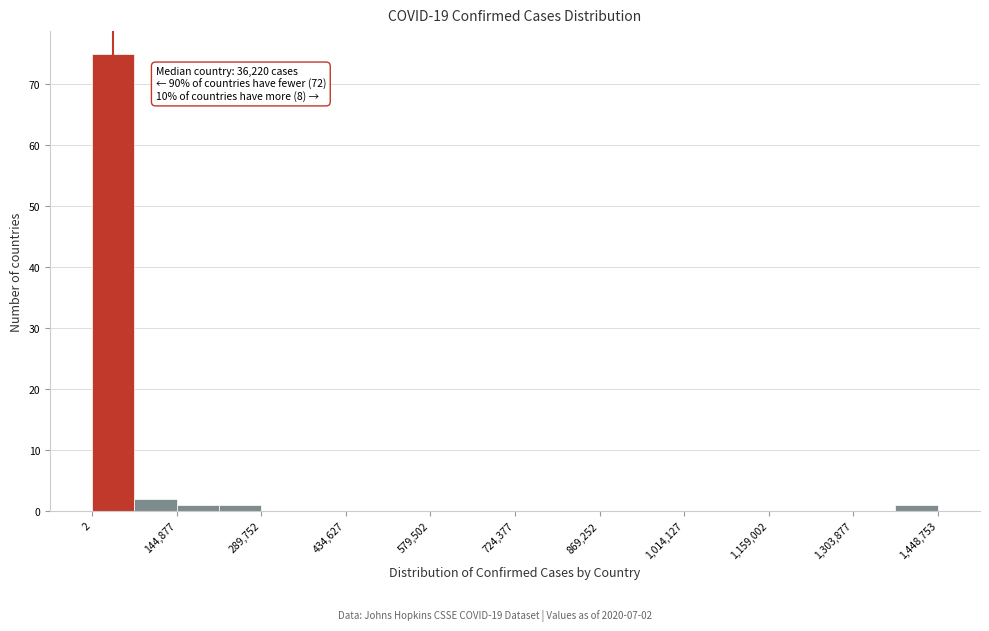

Read against the x-axis, roughly where is the centre of the tallest bar?

40000